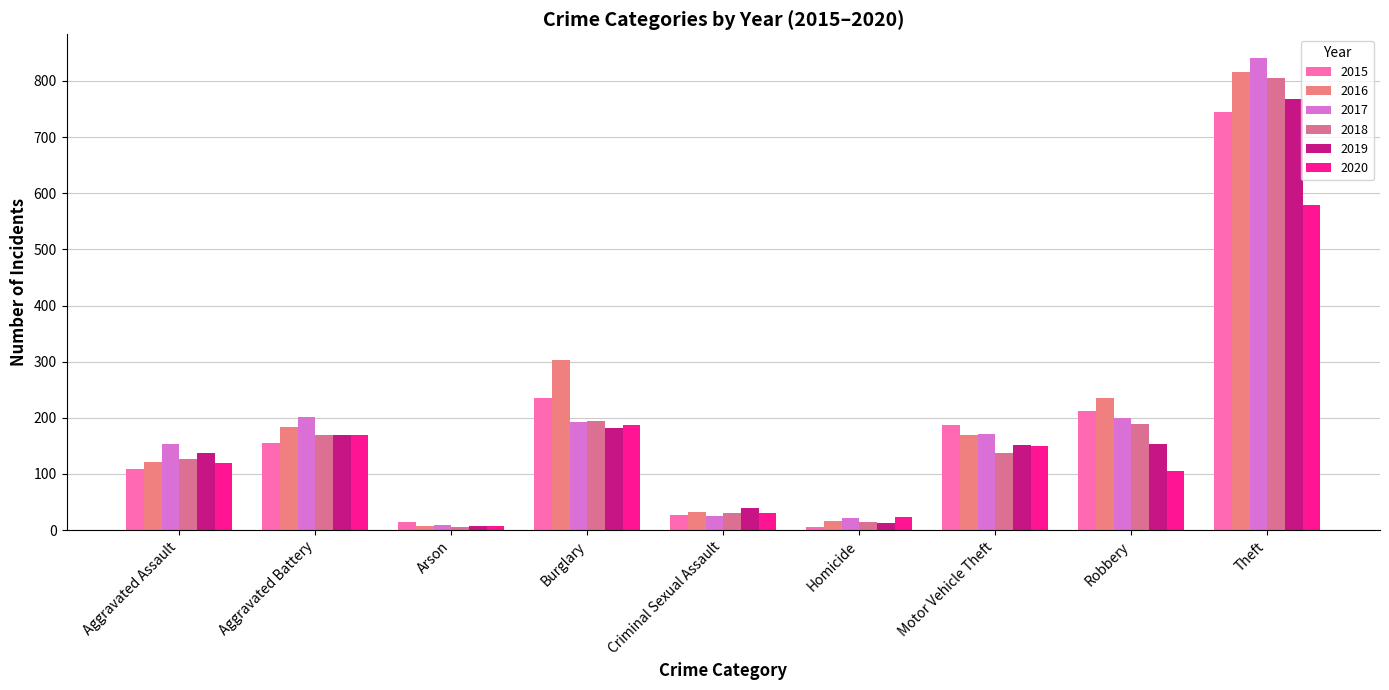

What is the minimum value for 2017?

9